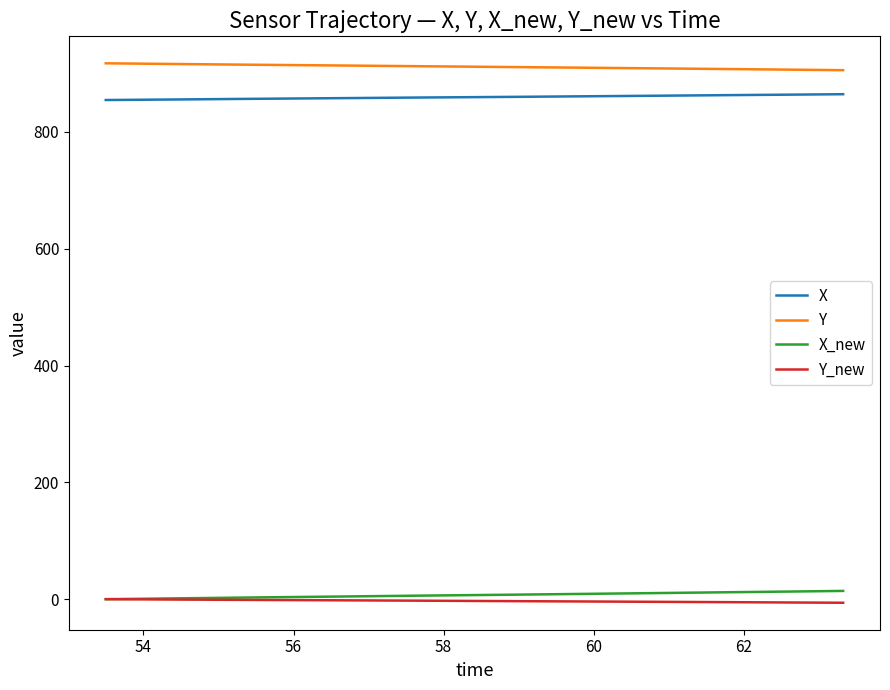

Which series has the largest total across all categories?

Y